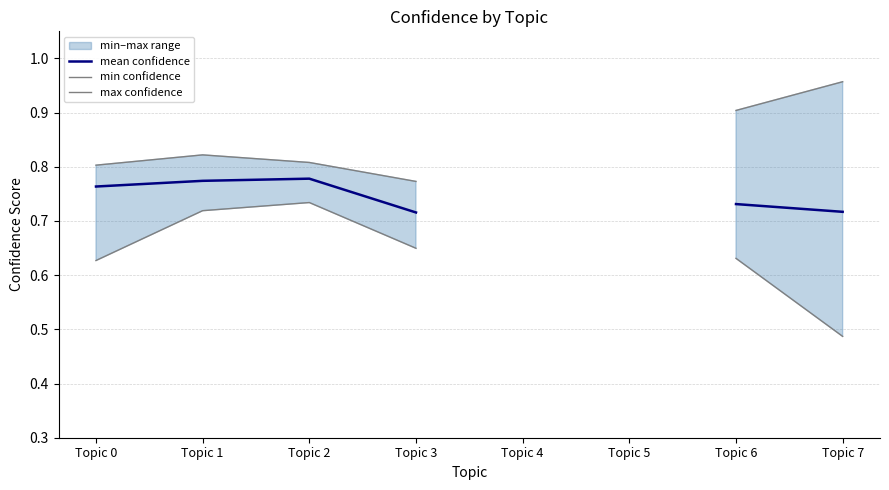

Rank the series at Topic 7 from lowest to highest value.

min confidence, mean confidence, max confidence